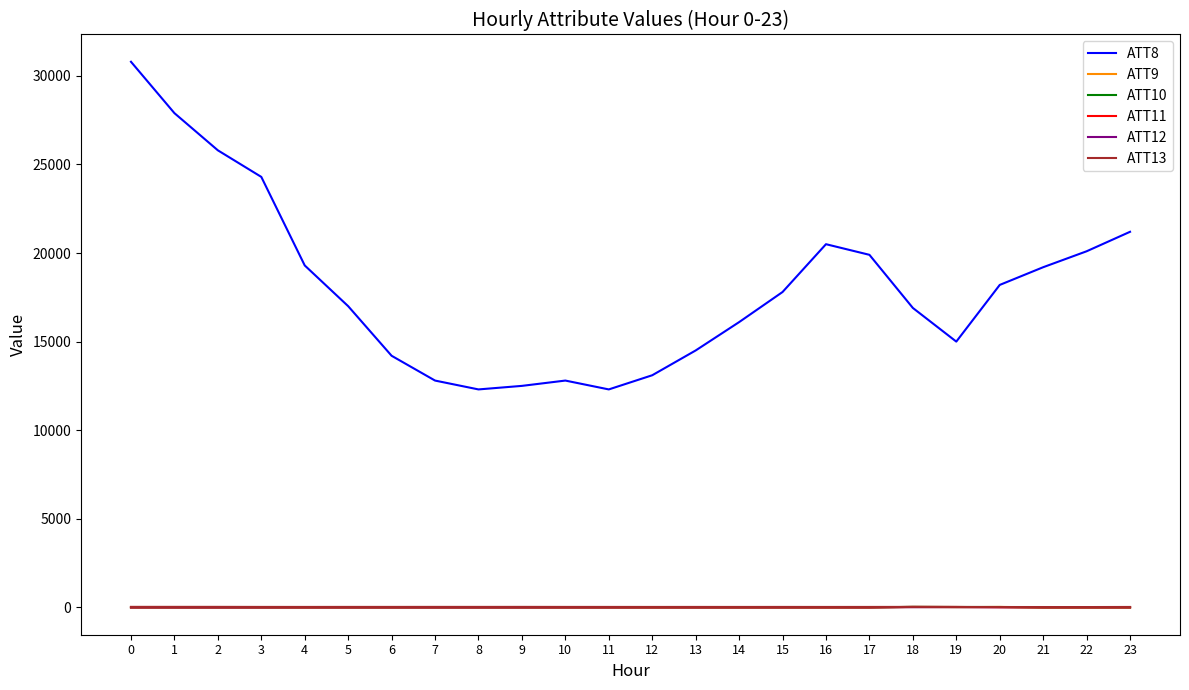

What value does the ATT13 series have at 20?

13.2